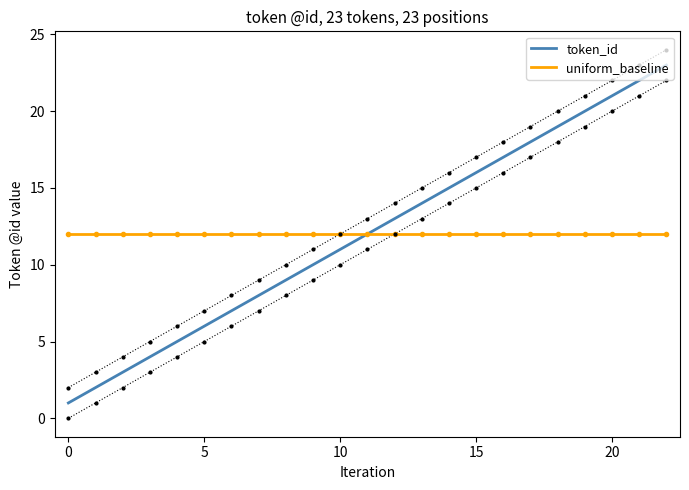

What is the maximum value for token_id?

23